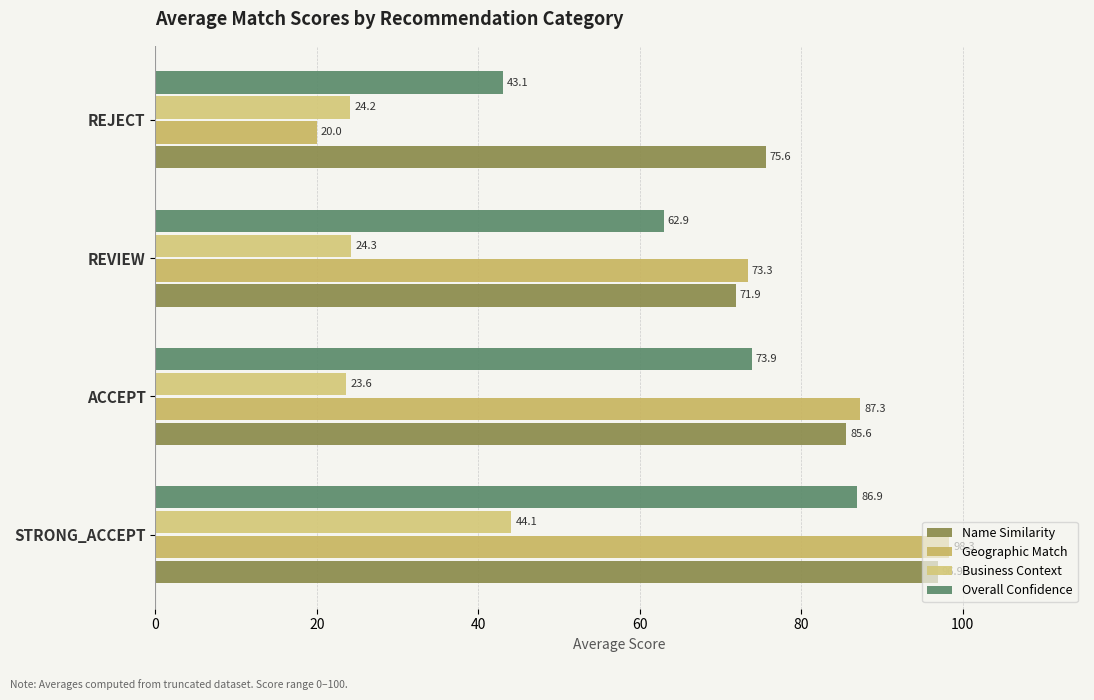

Which series has the largest total across all categories?

Name Similarity